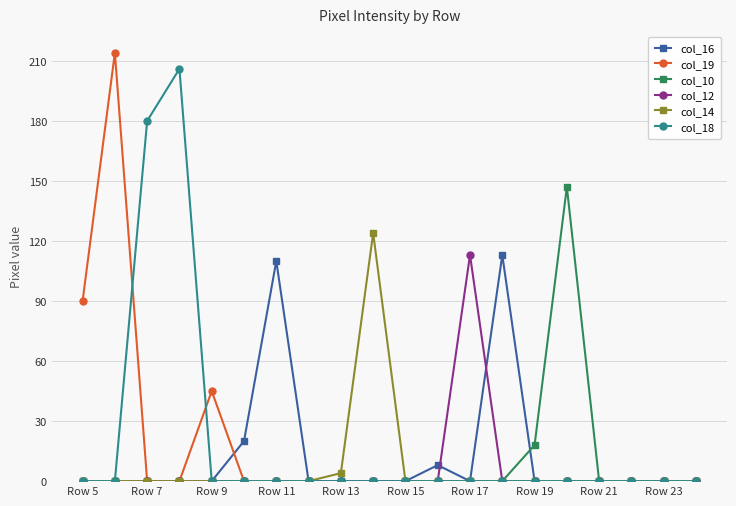

What is the value of the col_12 point at the 13th from the left?

113